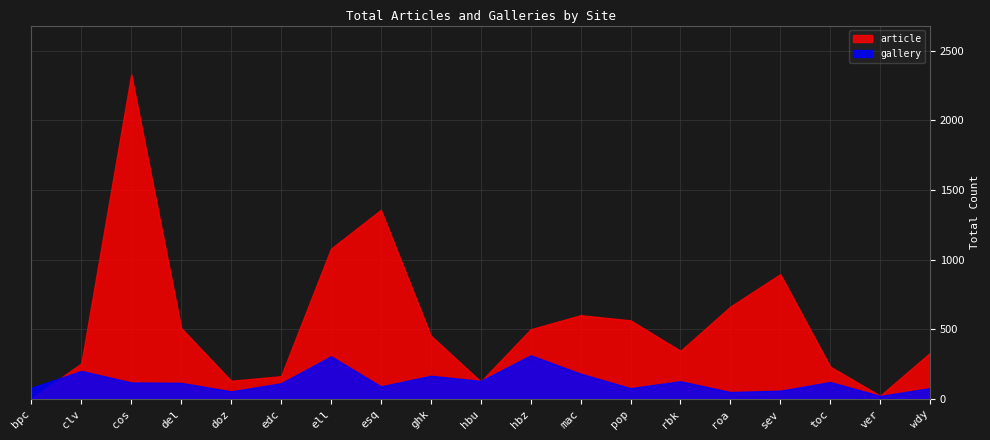

What is the total value across all series at doz?

184